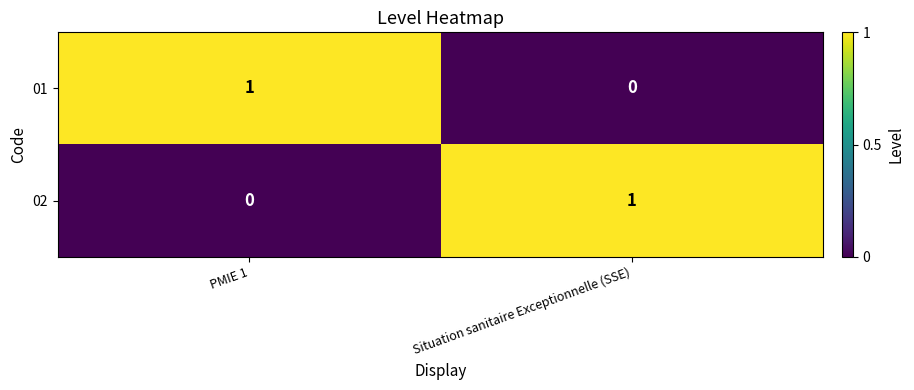

Which category has the lowest value in the 02 series?

PMIE 1